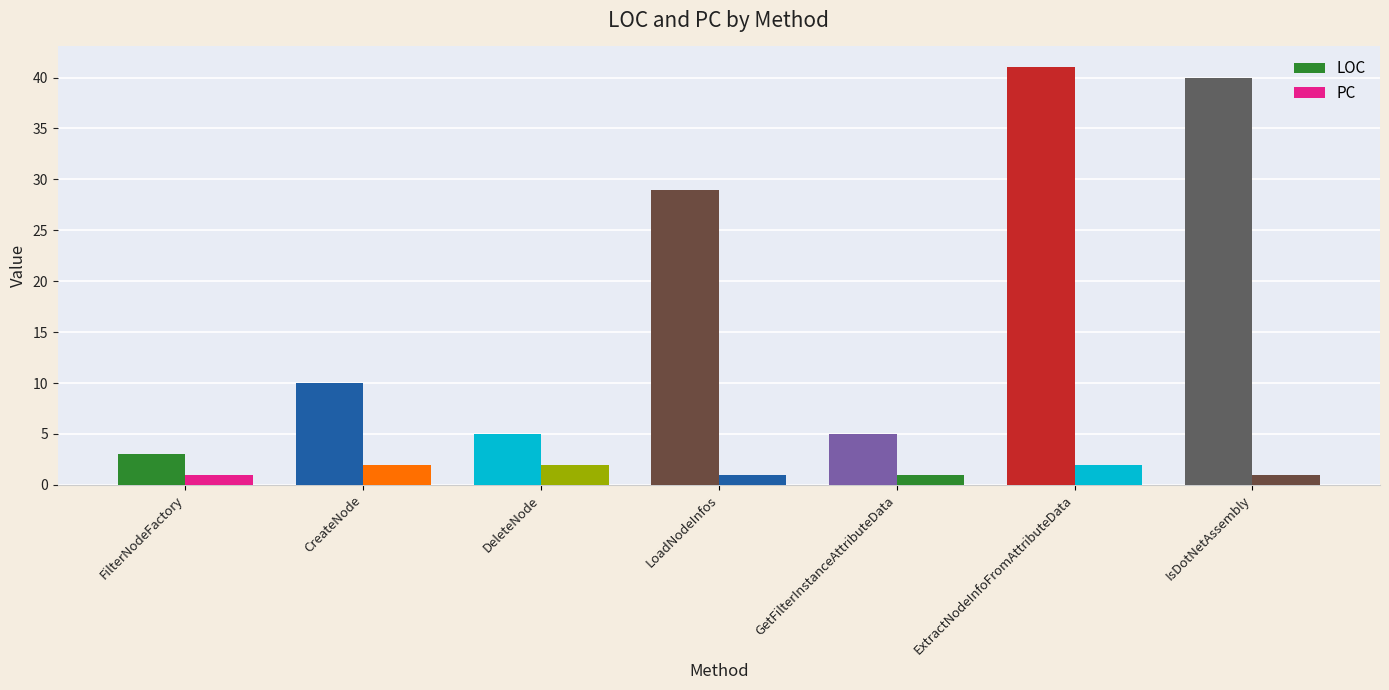

Does the chart contain any negative values?

No